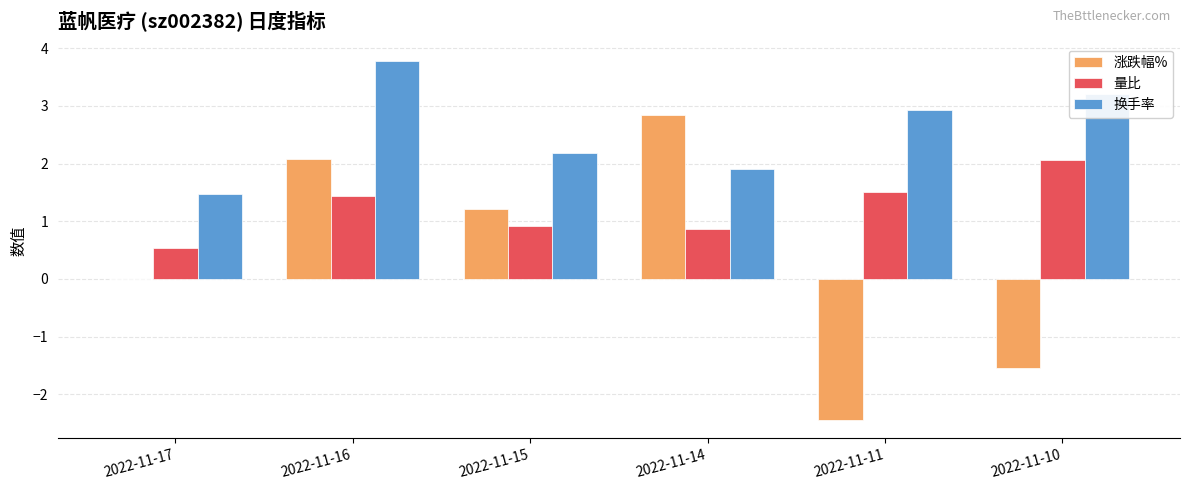

Is the value of 量比 at 2022-11-10 greater than the value of 换手率 at 2022-11-17?

Yes